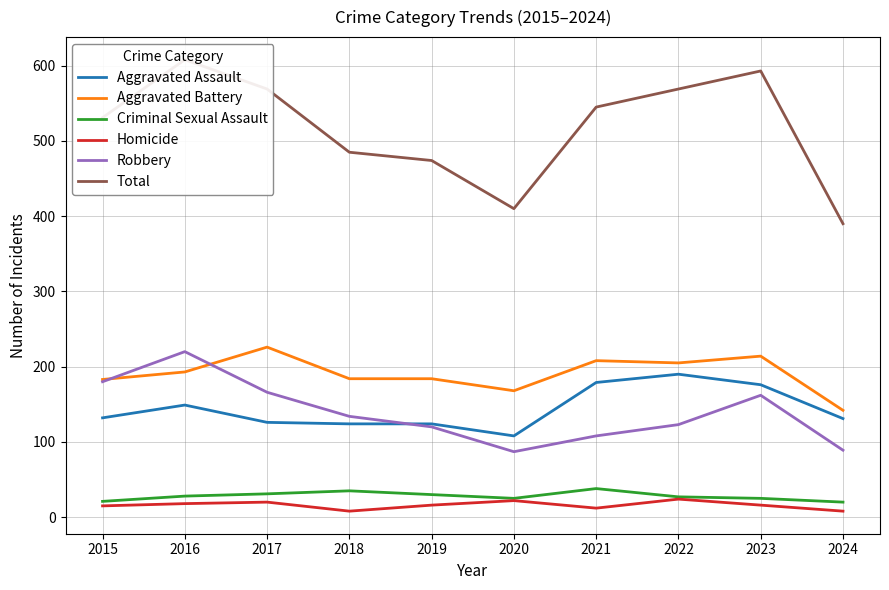

The value of Criminal Sexual Assault at 2016 is 28. True or false?

True